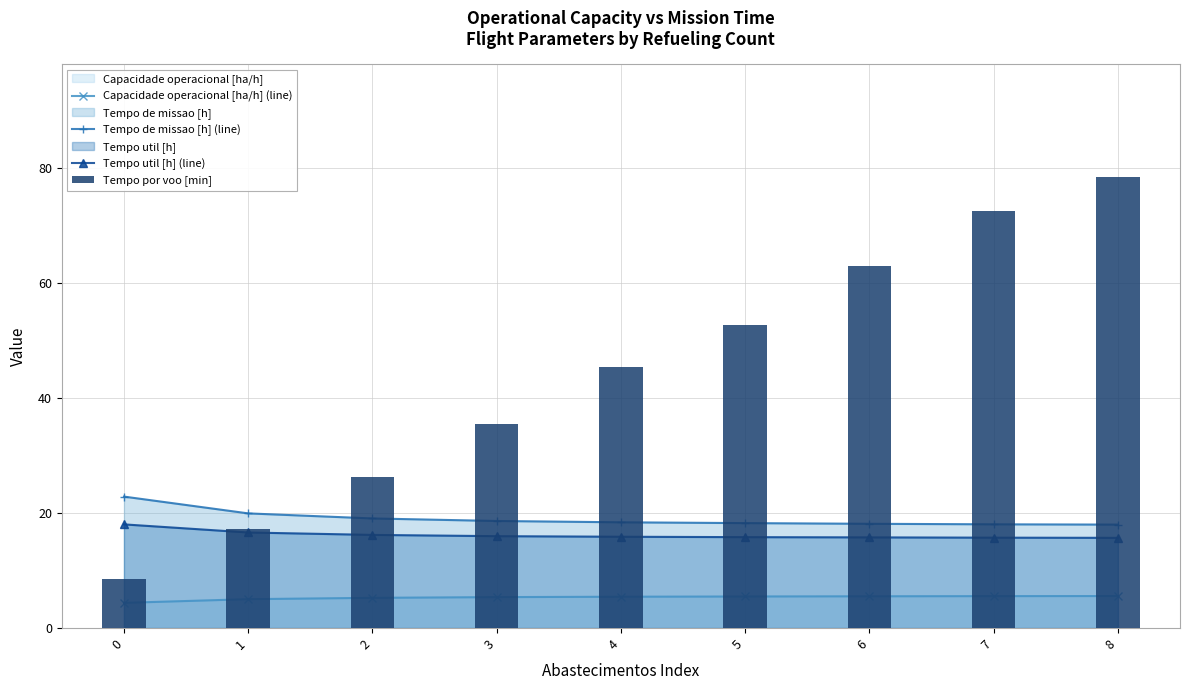

What is the sum of all Capacidade operacional [ha/h] (line) values?

47.6